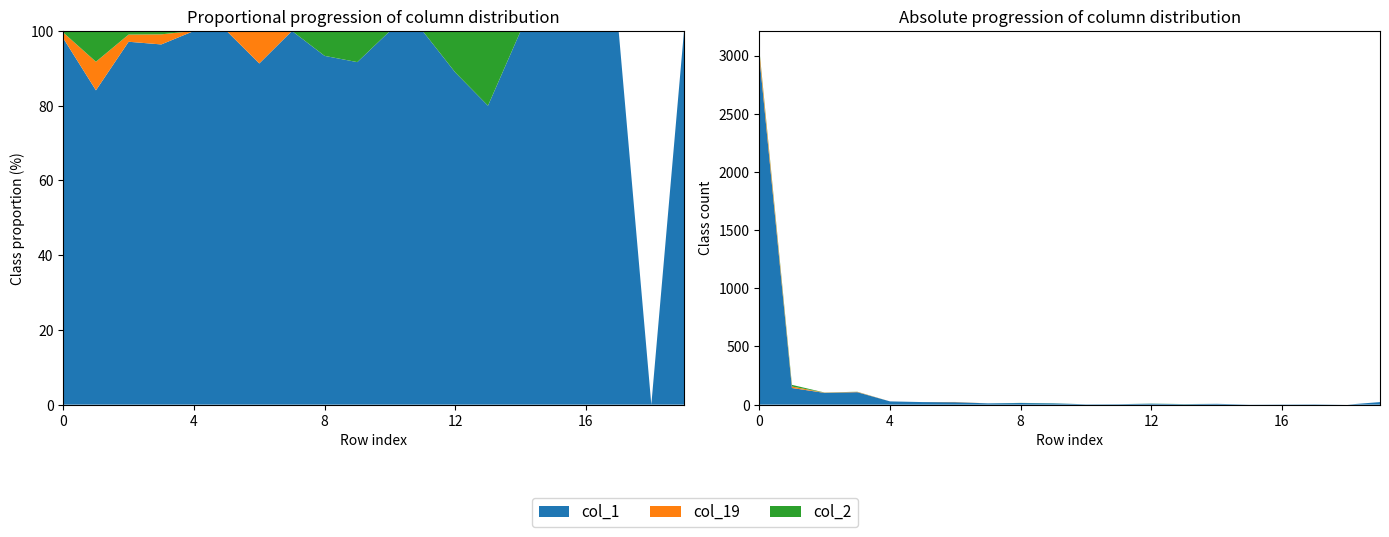

Reading left to right, list all the values displayed in this chart.

col_1: 2998	143	101	107	28	22	21	11	14	11	3	4	8	4	7	1	2	3	0	22
col_19: 47	13	2	3	0	0	2	0	0	0	0	0	0	0	0	0	0	0	0	0
col_2: 13	14	1	1	0	0	0	0	1	1	0	0	1	1	0	0	0	0	0	0